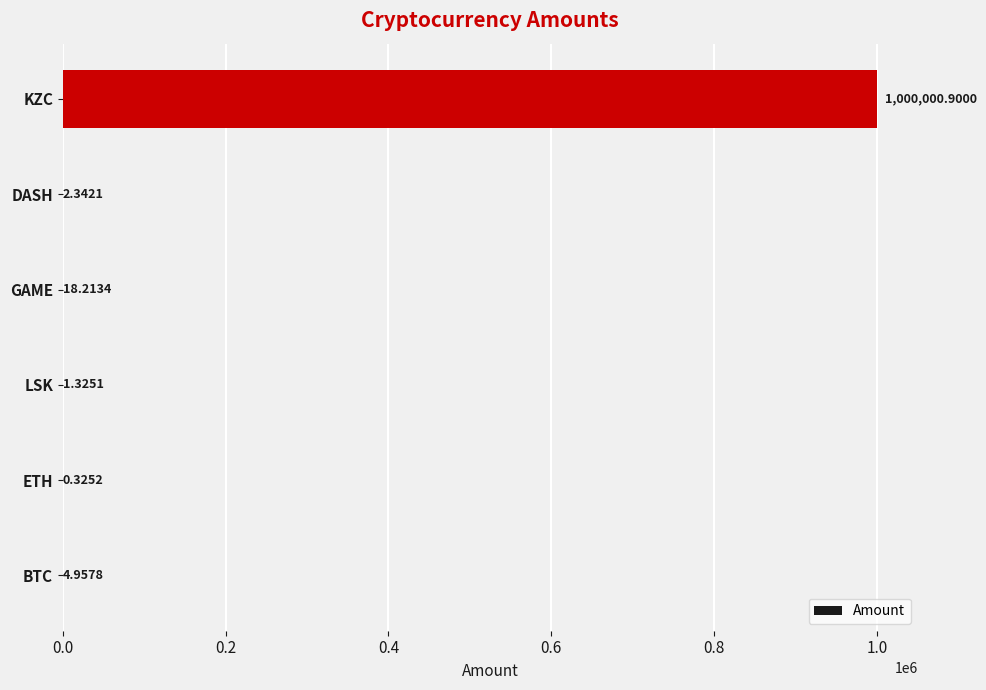

What is the greatest value displayed?

1000000.9